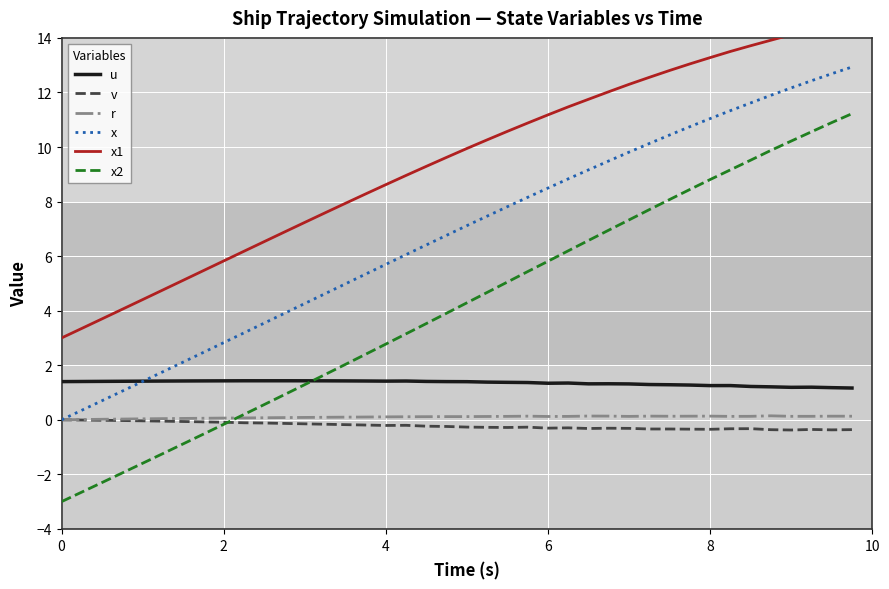

What are all the series names shown in the legend?

u, v, r, x, x1, x2